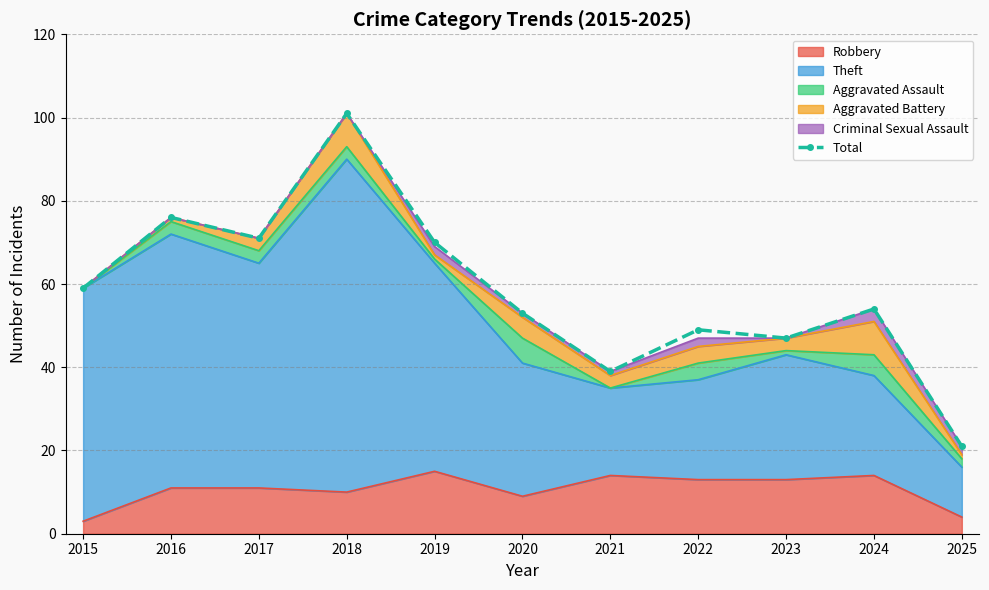

What is the smallest value displayed?

21